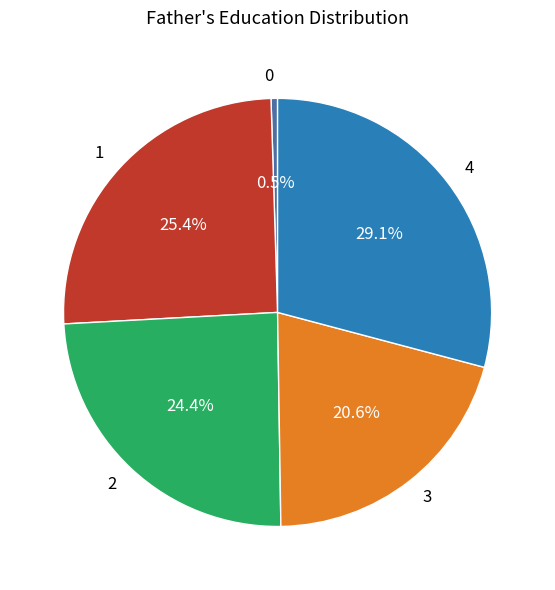

Rank the categories by value from highest to lowest.

4, 1, 2, 3, 0